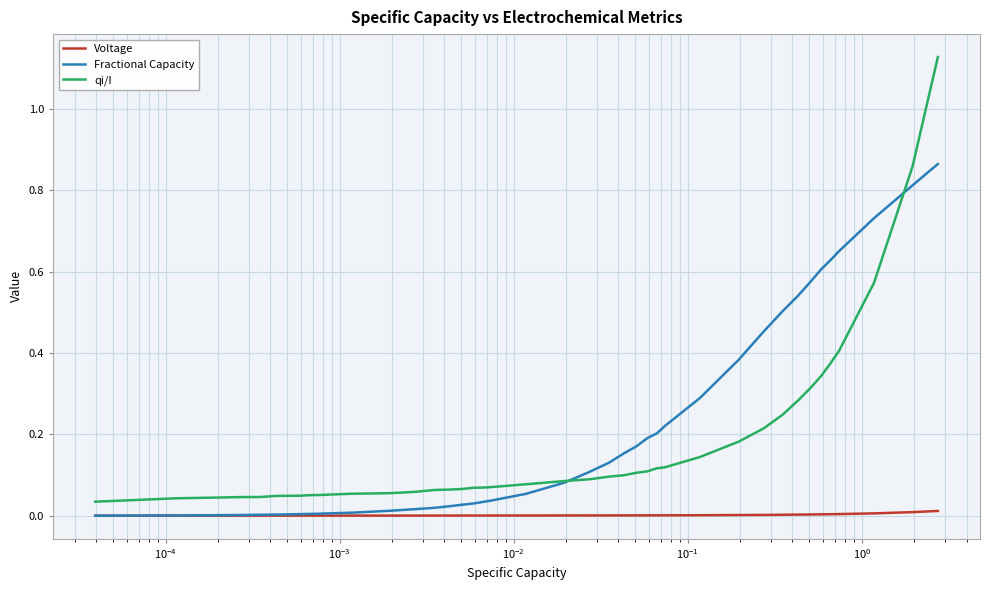

What is the sum of all Fractional Capacity values?

8.6